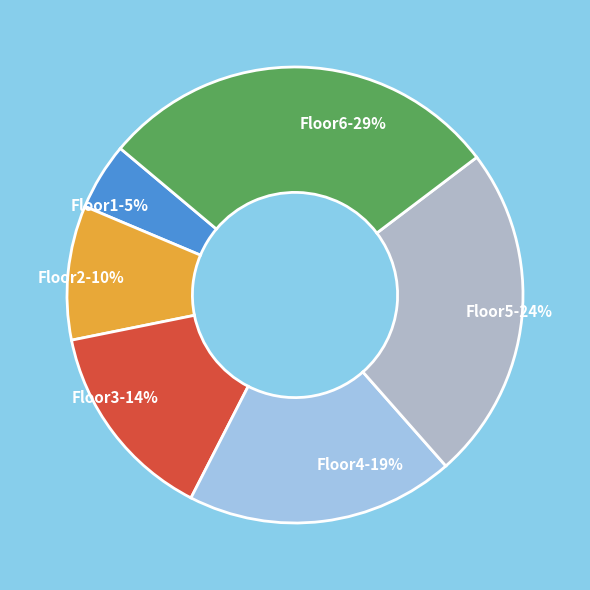

Which slice is the largest?

Floor6